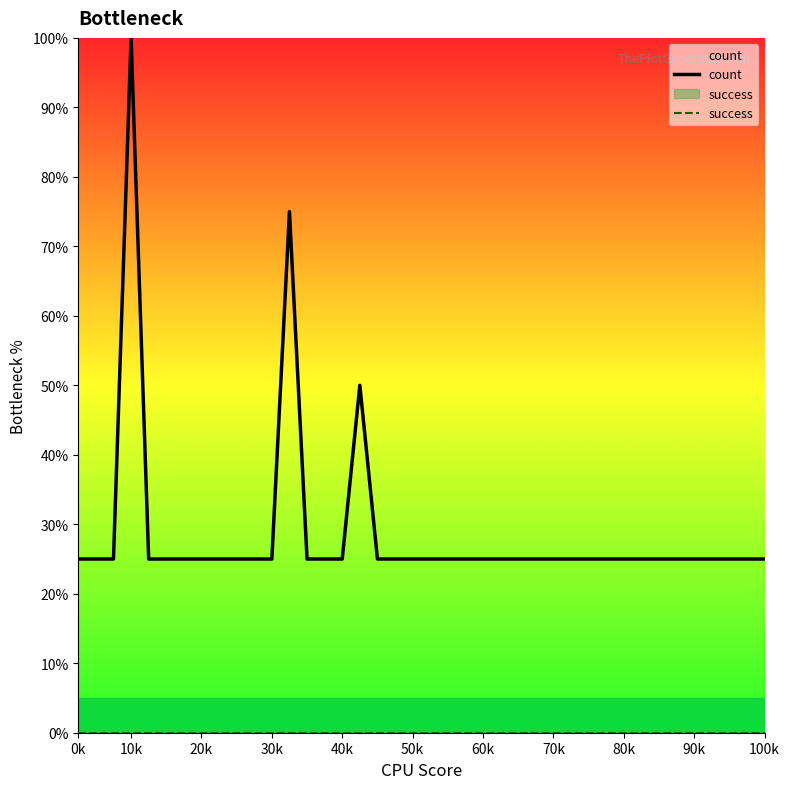

True or false: count and success intersect in this chart.

False